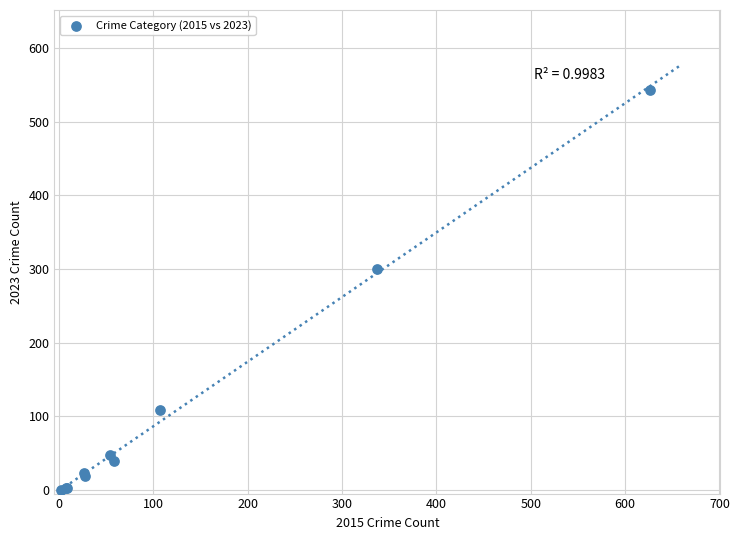

What Y value in the scatter plot is closest to 271?

300